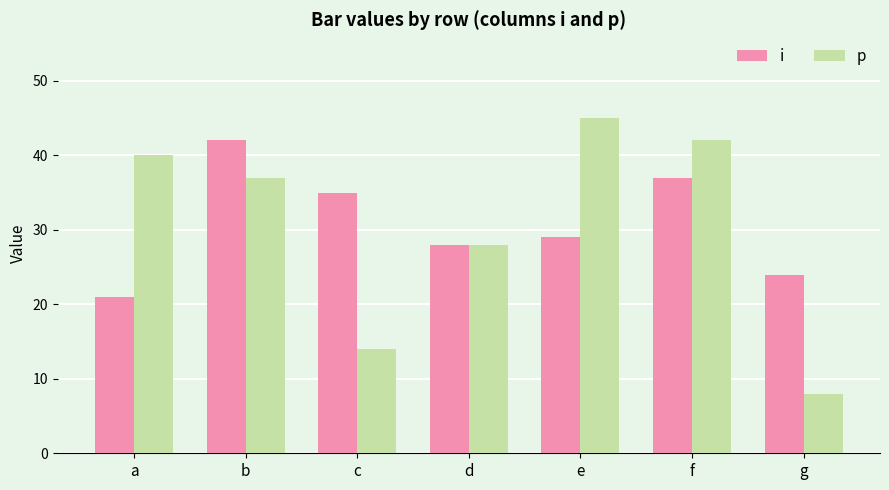

What is the approximate value of p at e?

45